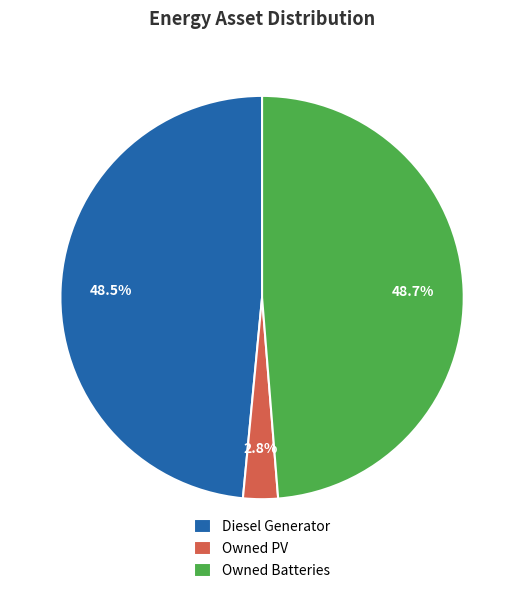

True or false: Owned PV accounts for 12% of the total.

False